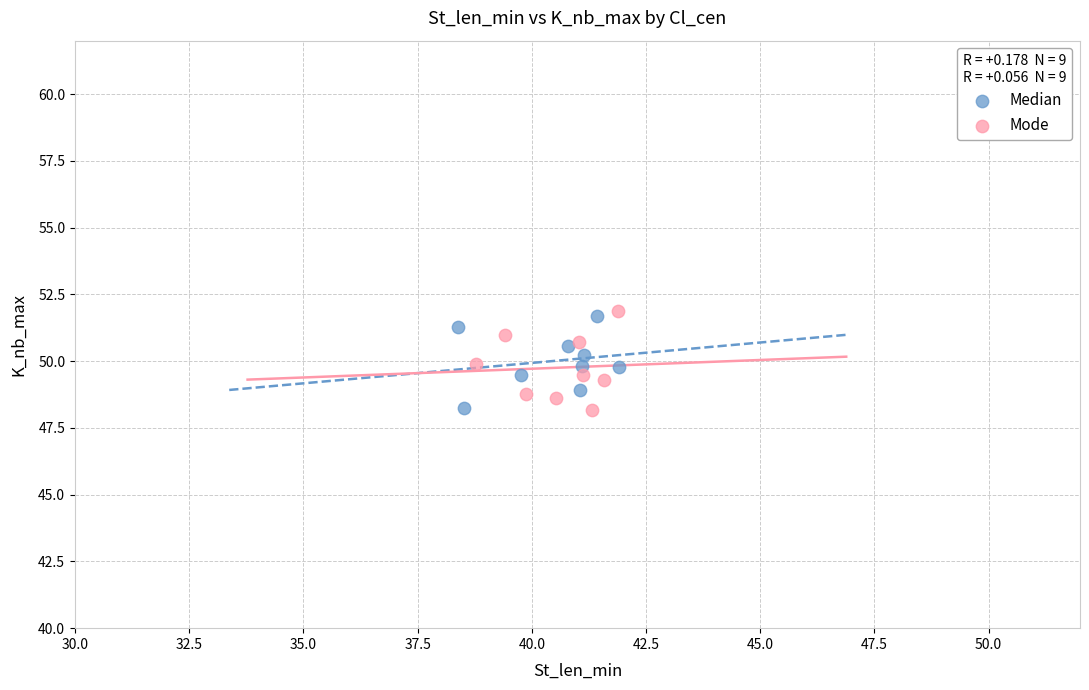

Which series has the widest spread of Y values?

Mode